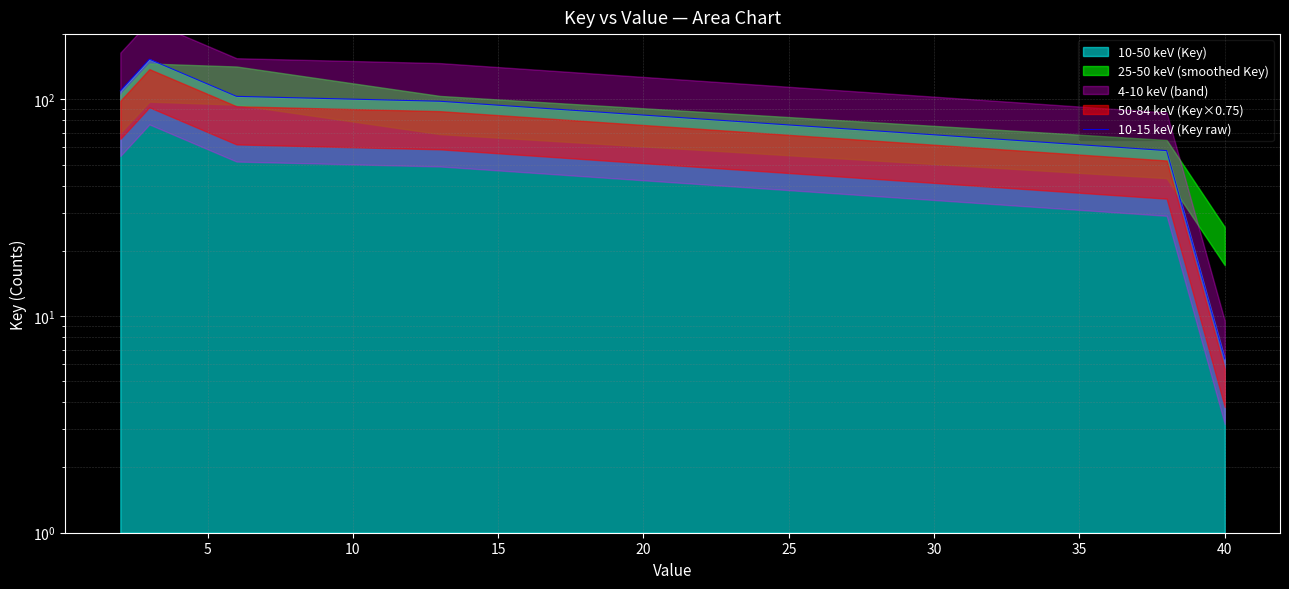

Reading left to right, what are all the values shown in this chart?

109.5	153.2	103.2	98.0	58.0	6.3